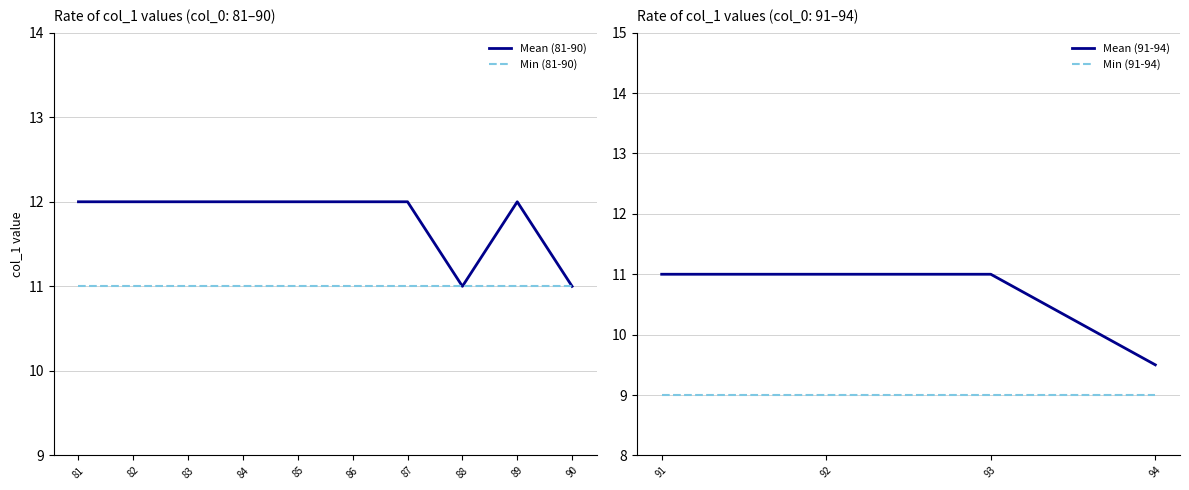

The value of Mean (81-90) at 87 is 5. True or false?

False